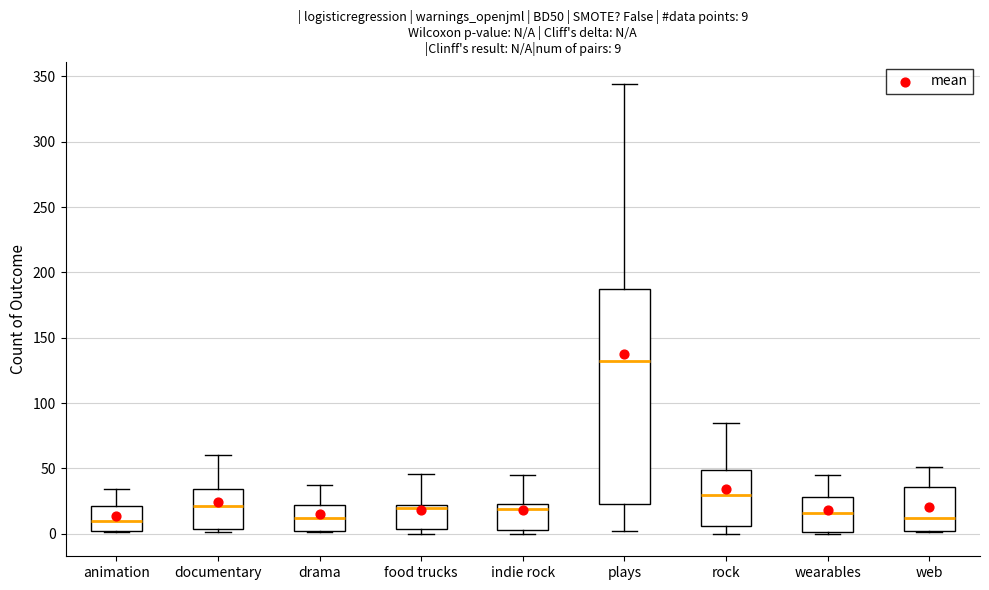

Comparing the boxes themselves (not the whiskers), which one is the tallest?

plays